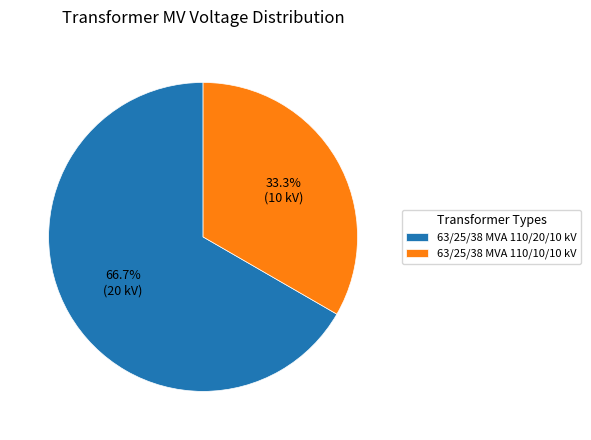

Does 63/25/38 MVA 110/10/10 kV represent more than half of the total?

No